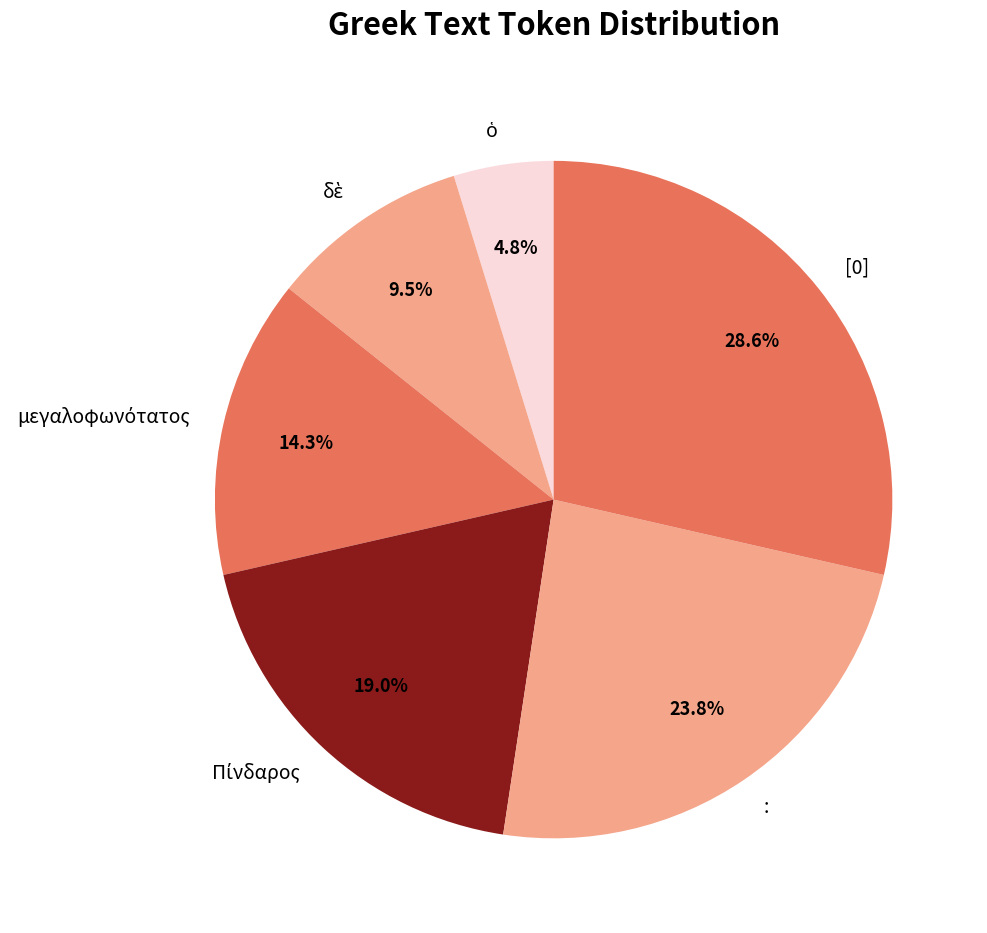

What is the largest slice in the pie chart?

[0]